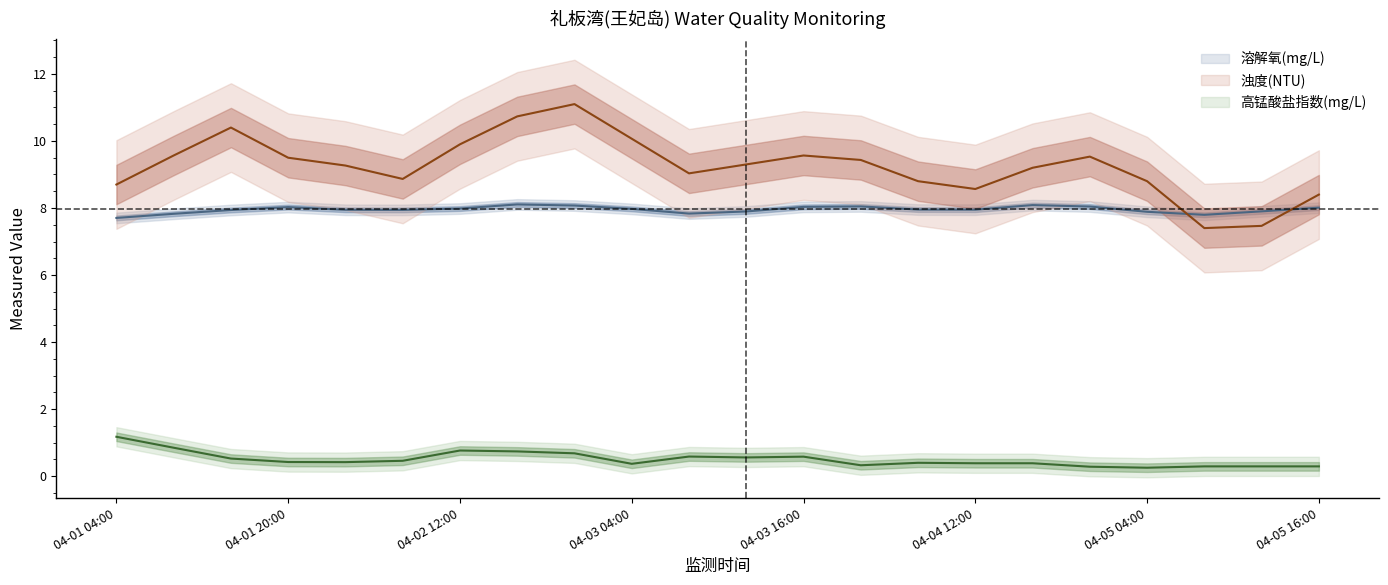

At how many categories does at least one series exceed 1?

22